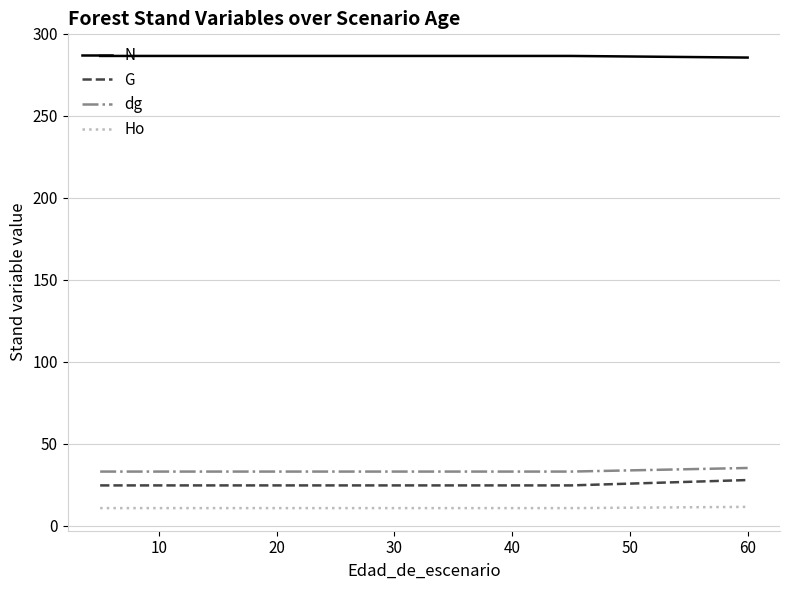

Is the value of G at 12 greater than the value of dg at 9?

No